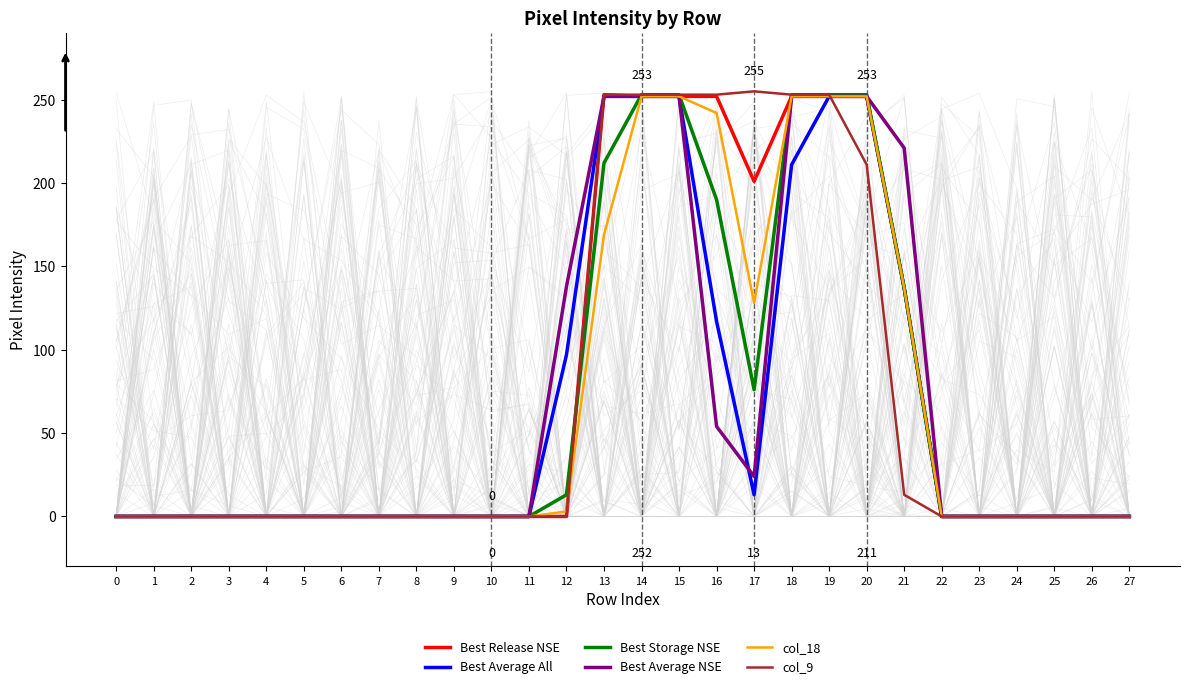

True or false: col_18 and Best Average NSE cross at least once.

False